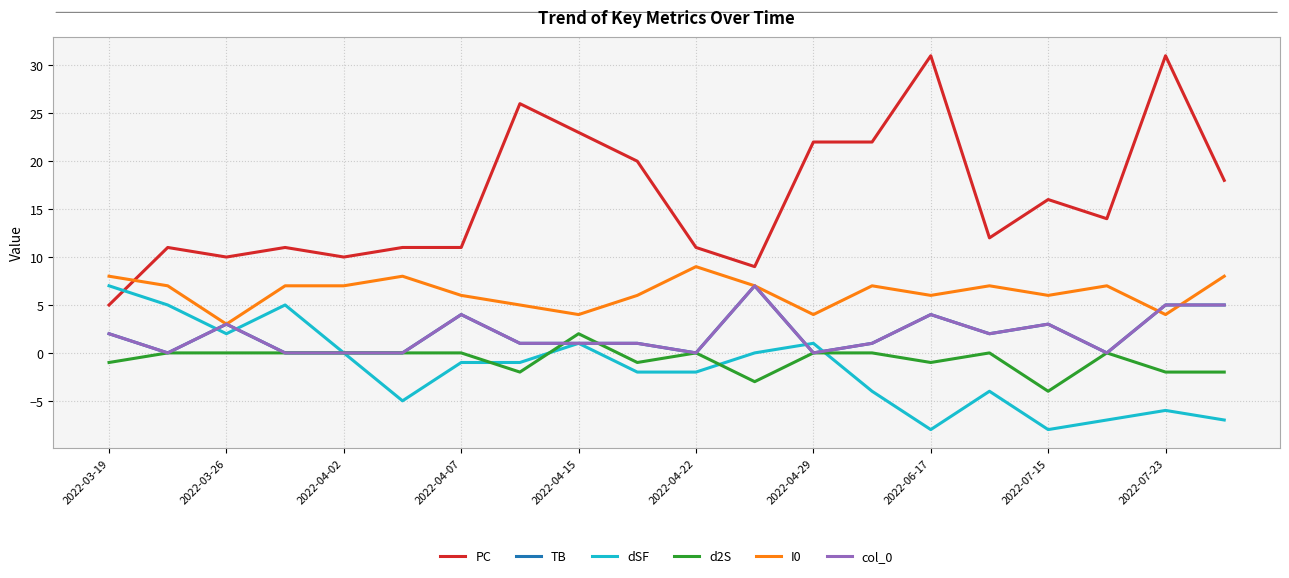

Which series has the widest spread of values?

PC